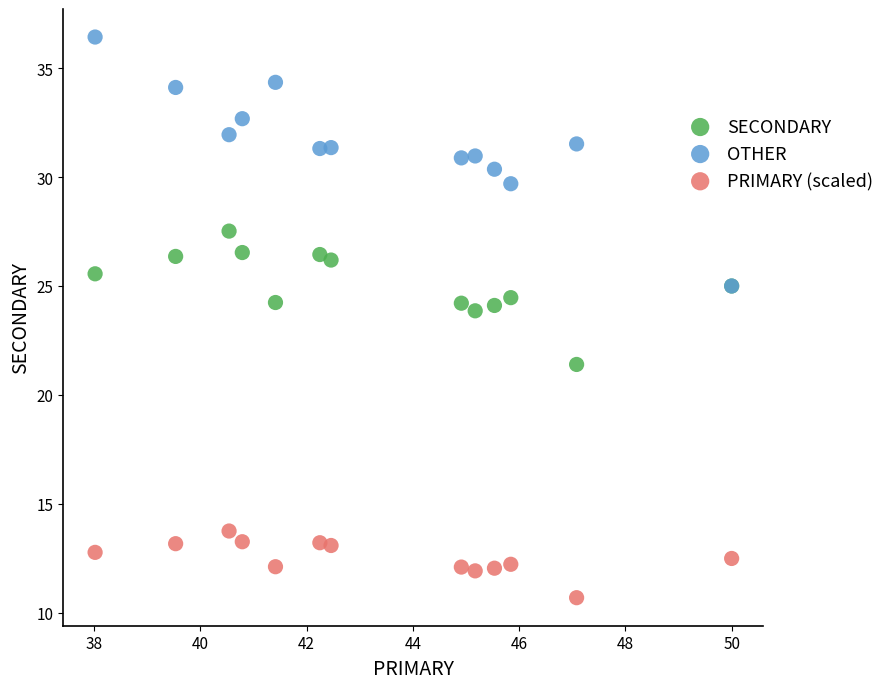

Which series has the largest Y range (max minus min)?

OTHER